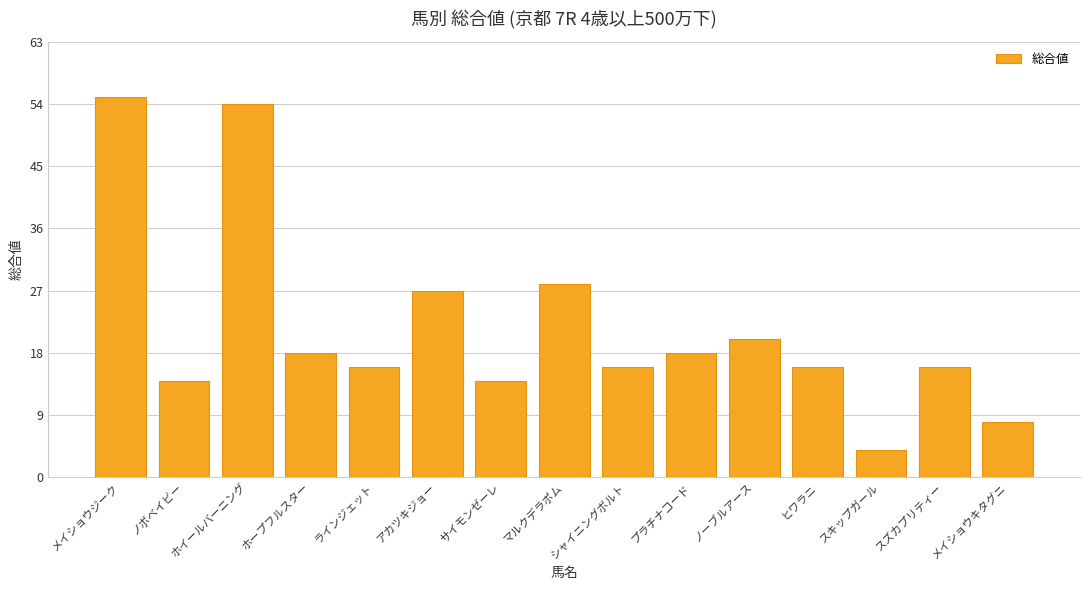

What value does the data have at プラチナコード, to the nearest 5?

20